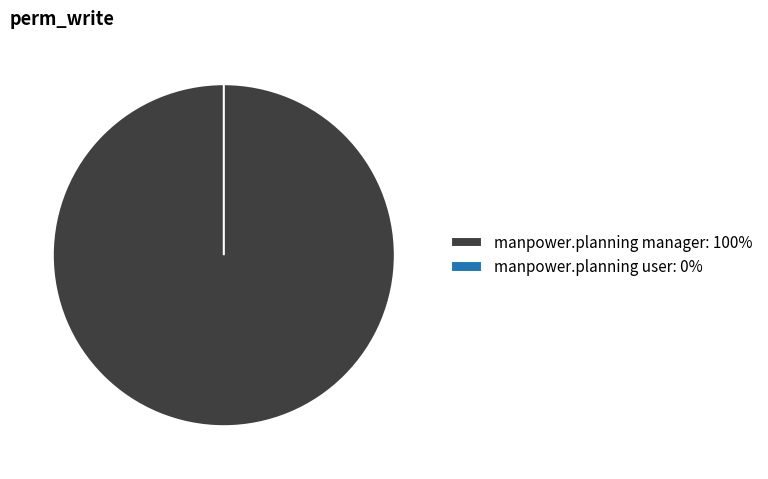

How many slices are in this pie chart?

2